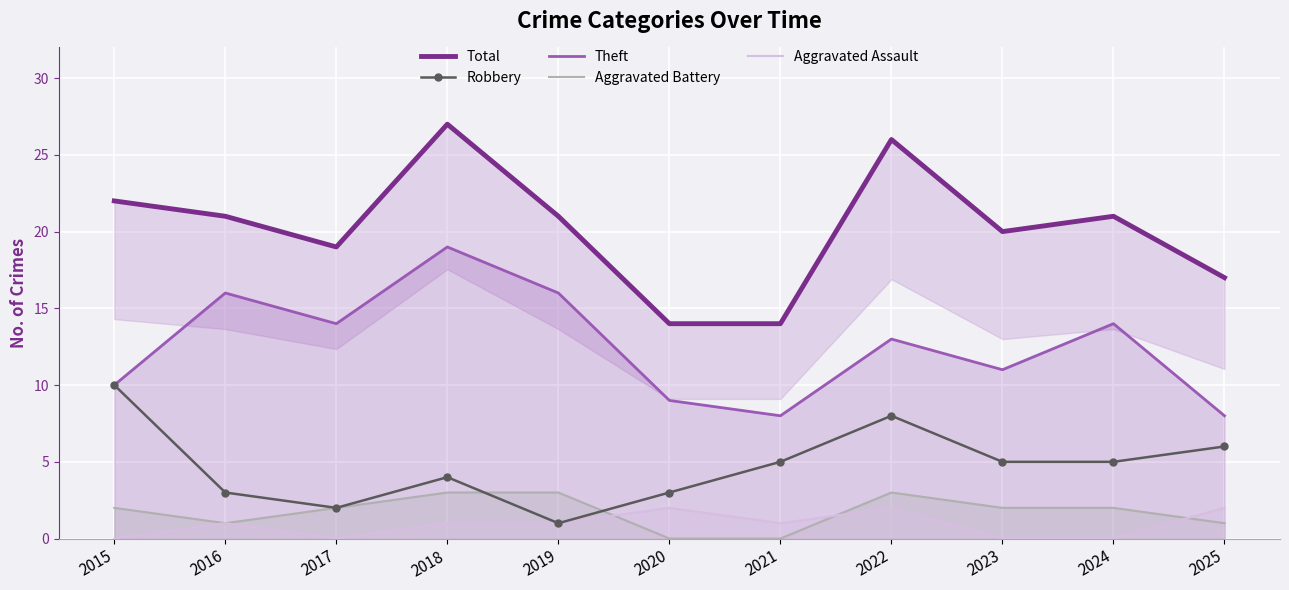

At which category is the sum across all series the highest?

2018